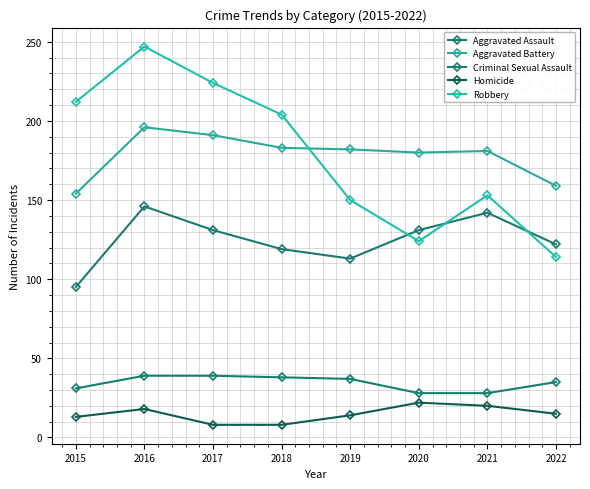

True or false: Aggravated Assault and Criminal Sexual Assault cross at least once.

False